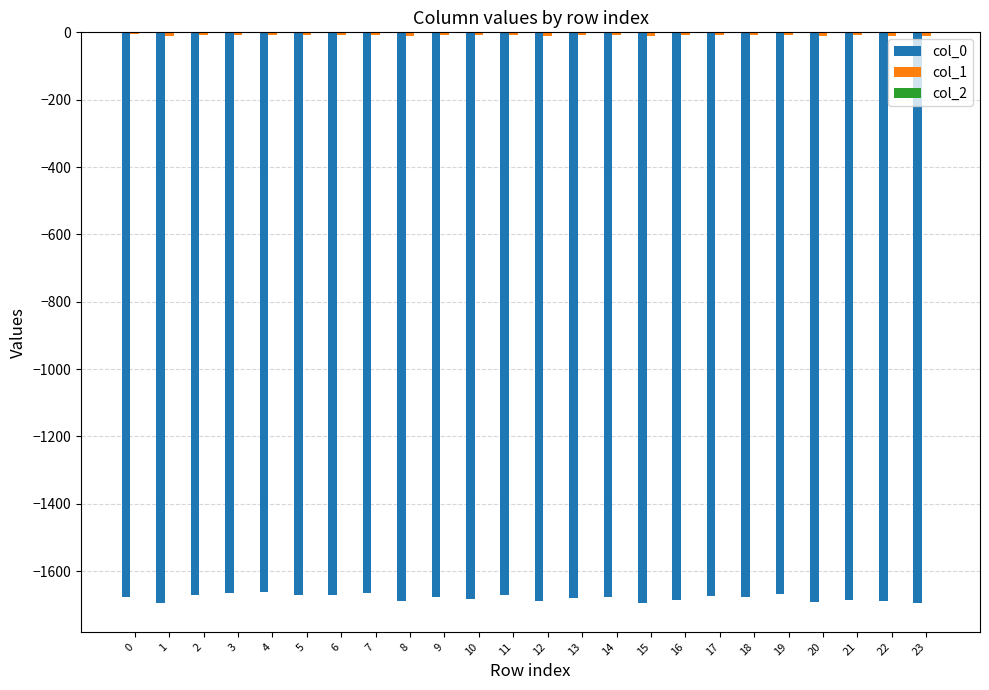

Is it true that col_2 equals -0.1 at 14?

True